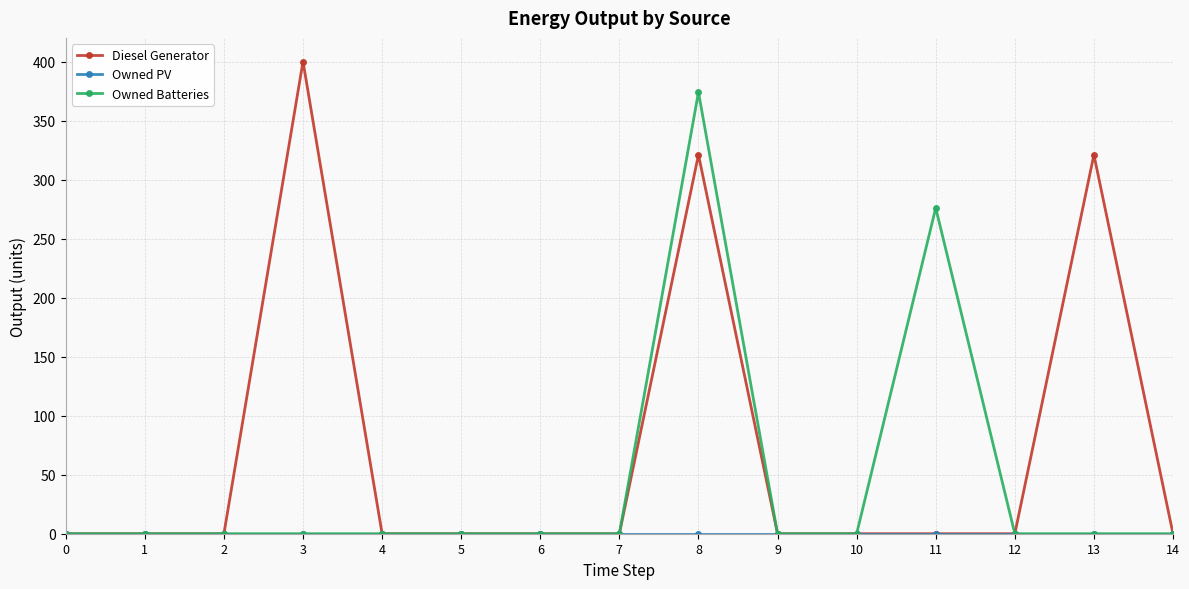

Which series has the largest total across all categories?

Diesel Generator